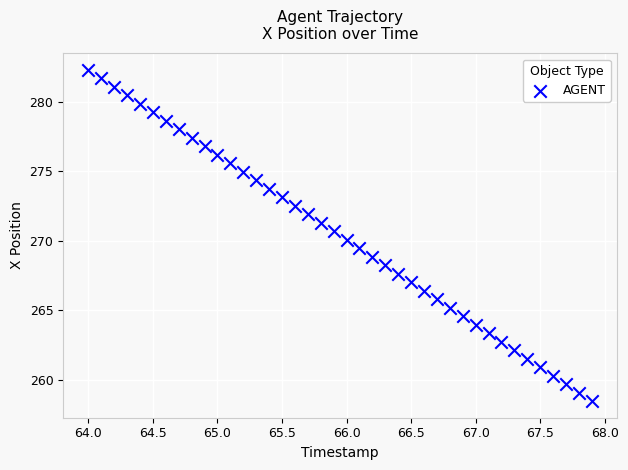

What is the range of Y values (max minus min)?

23.9